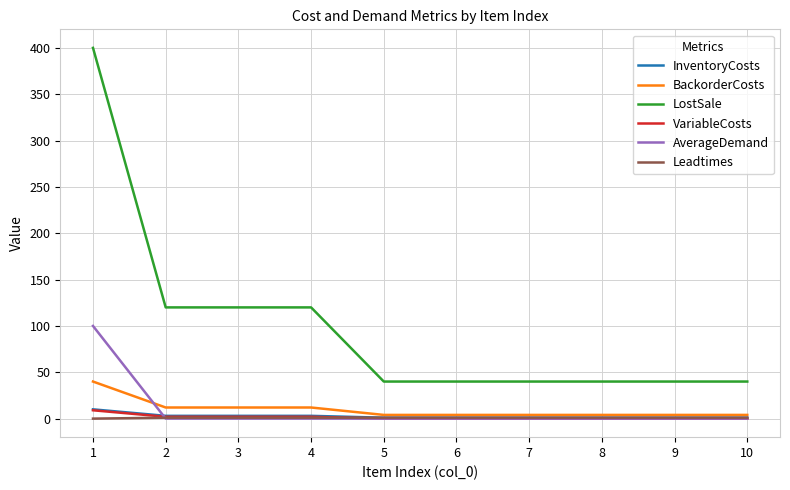

True or false: InventoryCosts and LostSale intersect in this chart.

False